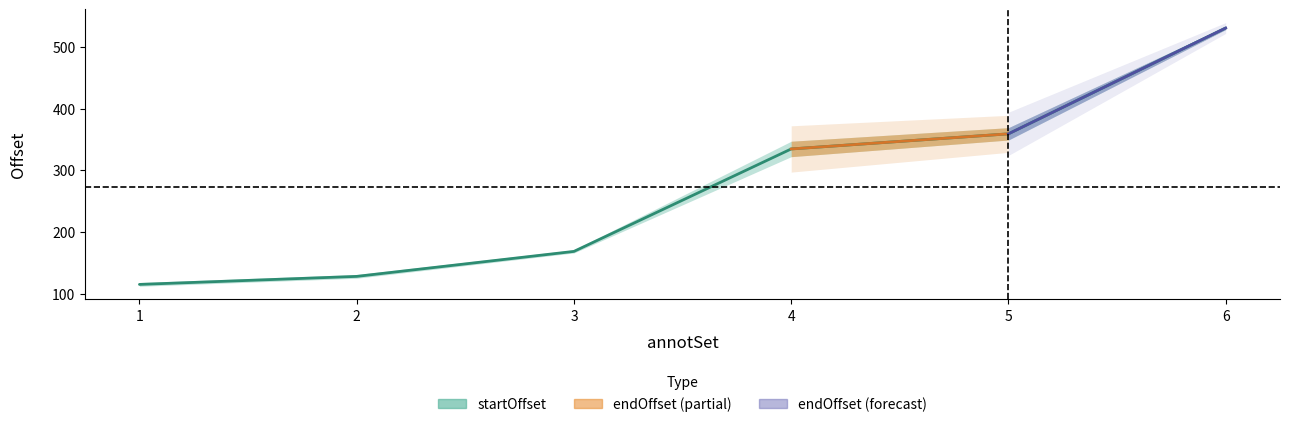

Is it true that the value at 4 is 185.1?

False